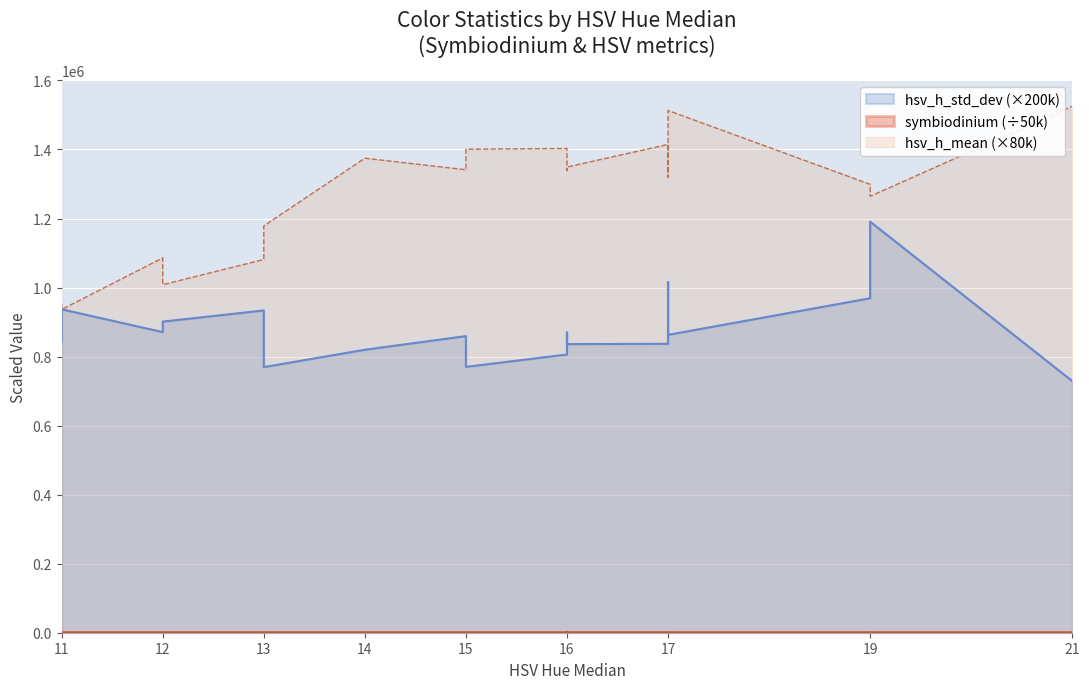

Which series has the largest total across all categories?

hsv_h_mean